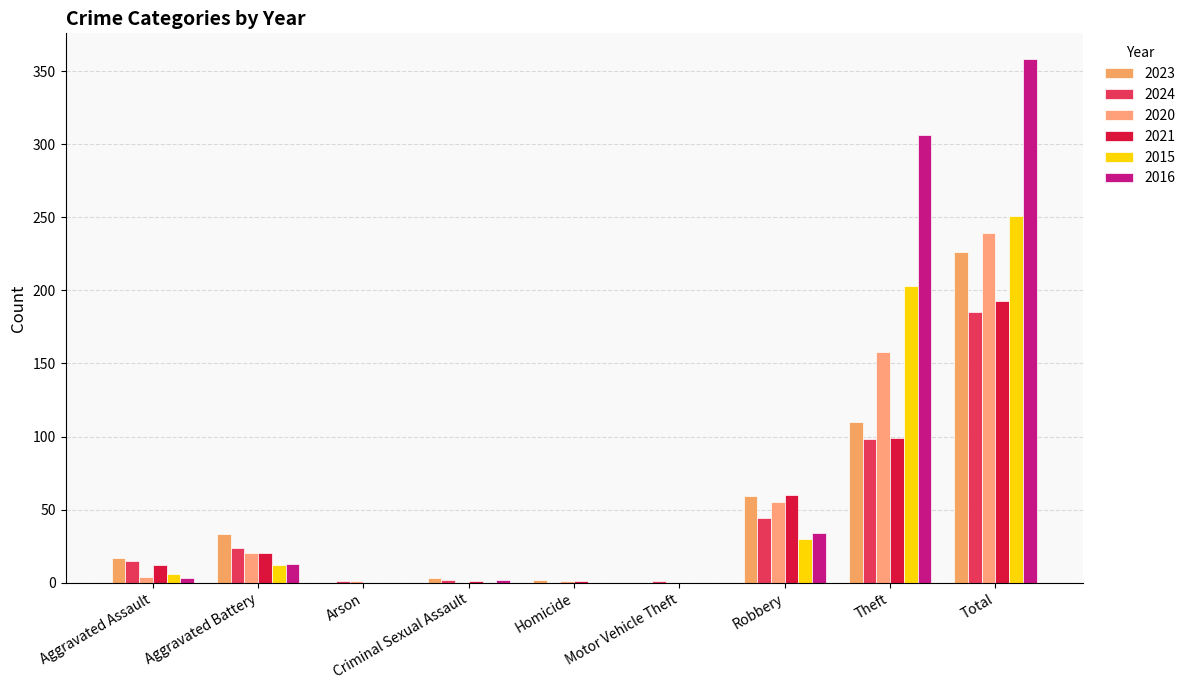

At which category is the sum across all series the highest?

Total